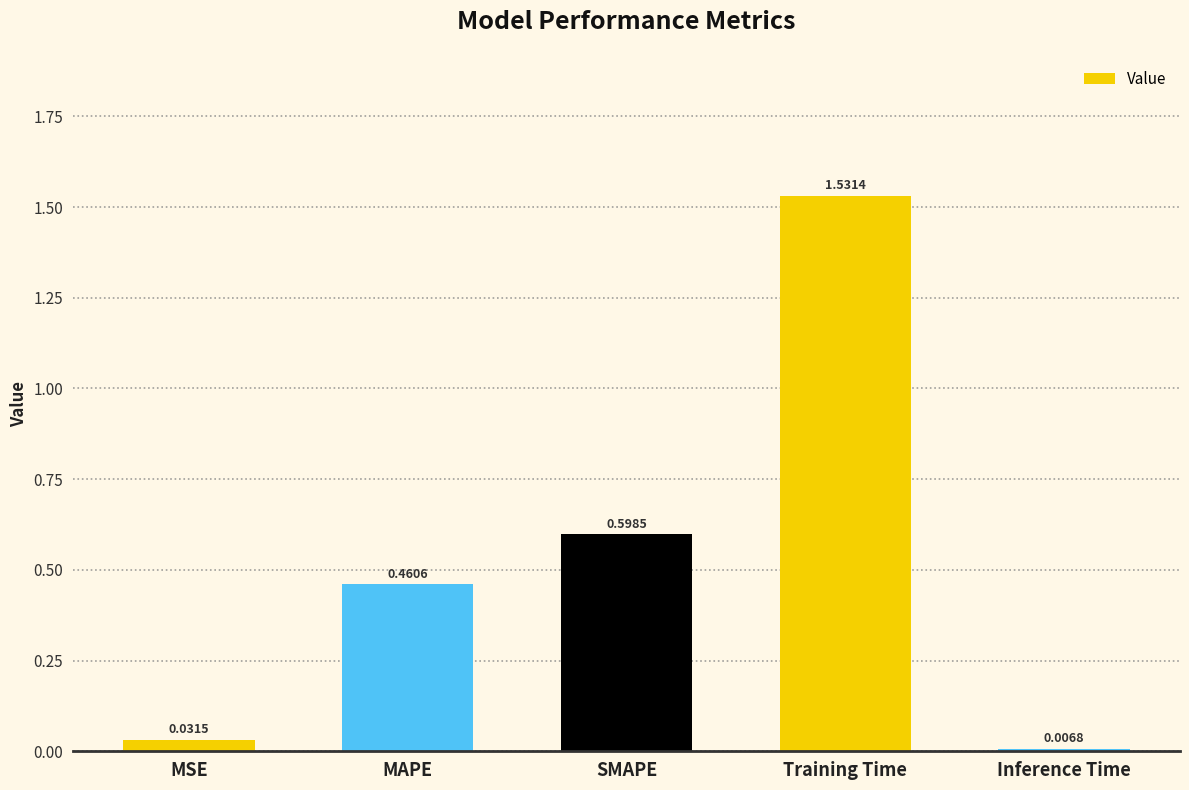

Are the bars horizontal?

No